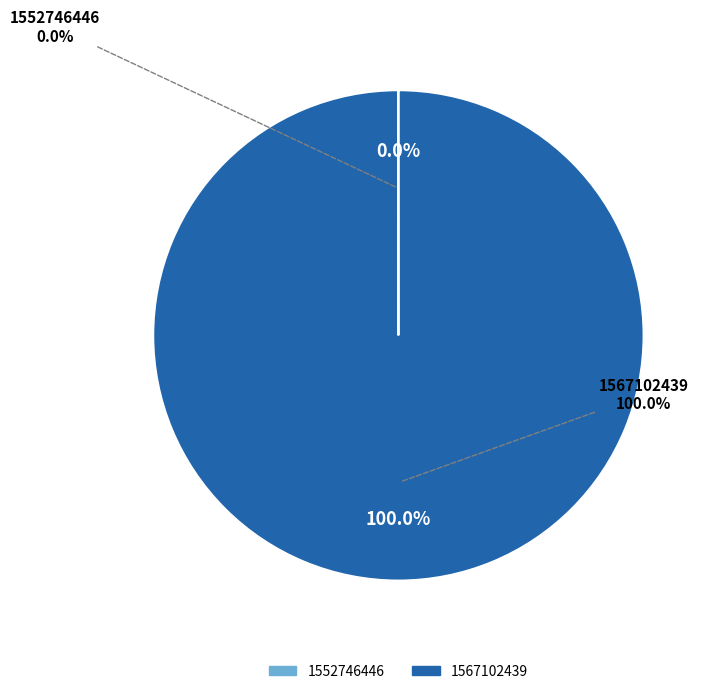

To the nearest percent, what is the combined percentage of 1552746446 and 1567102439?

100%